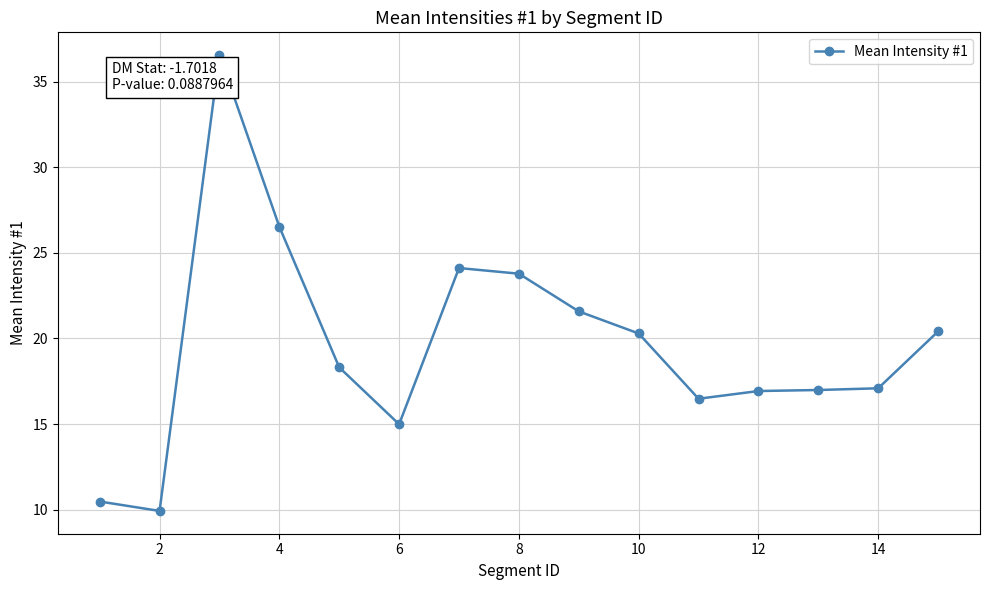

What is the smallest value displayed?

9.9